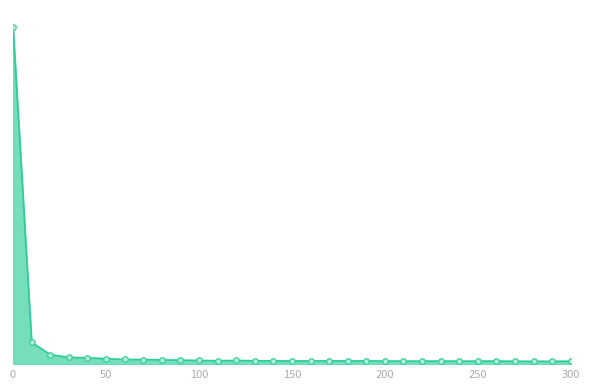

Does the chart have visible grid lines?

No